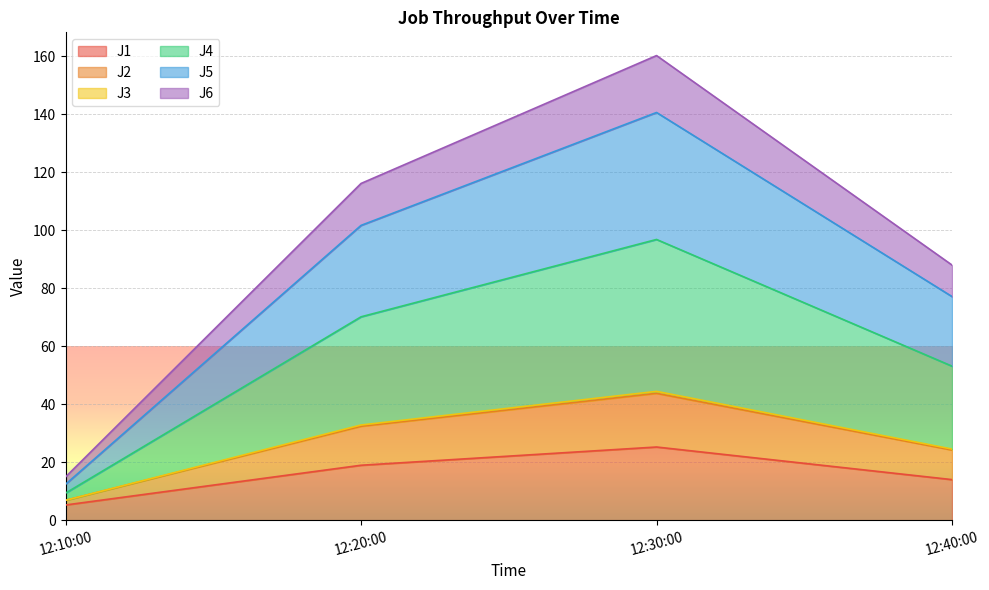

At which category is the sum across all series the highest?

12:30:00